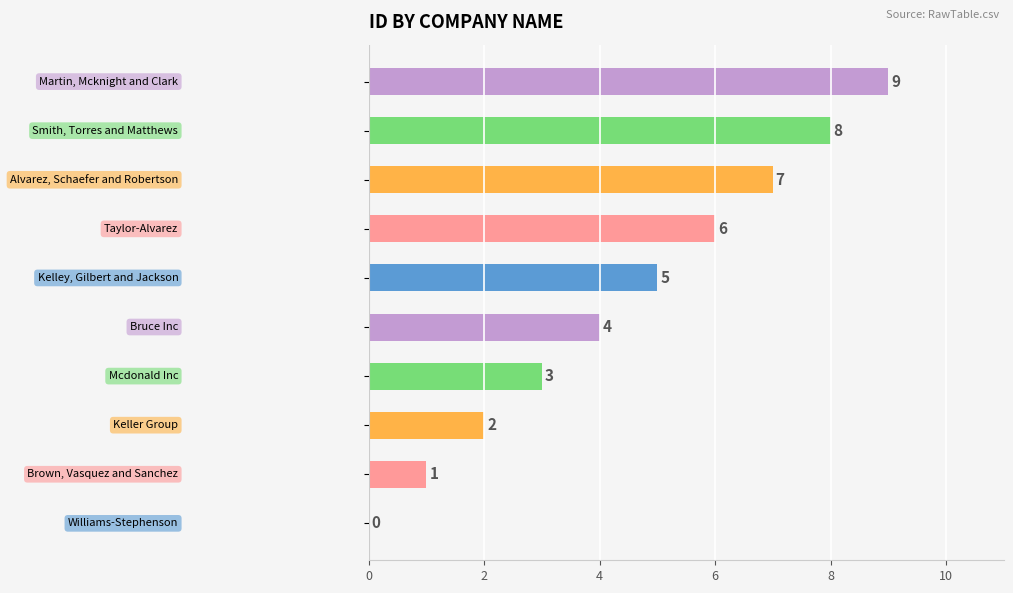

How many data points does each series have?

10